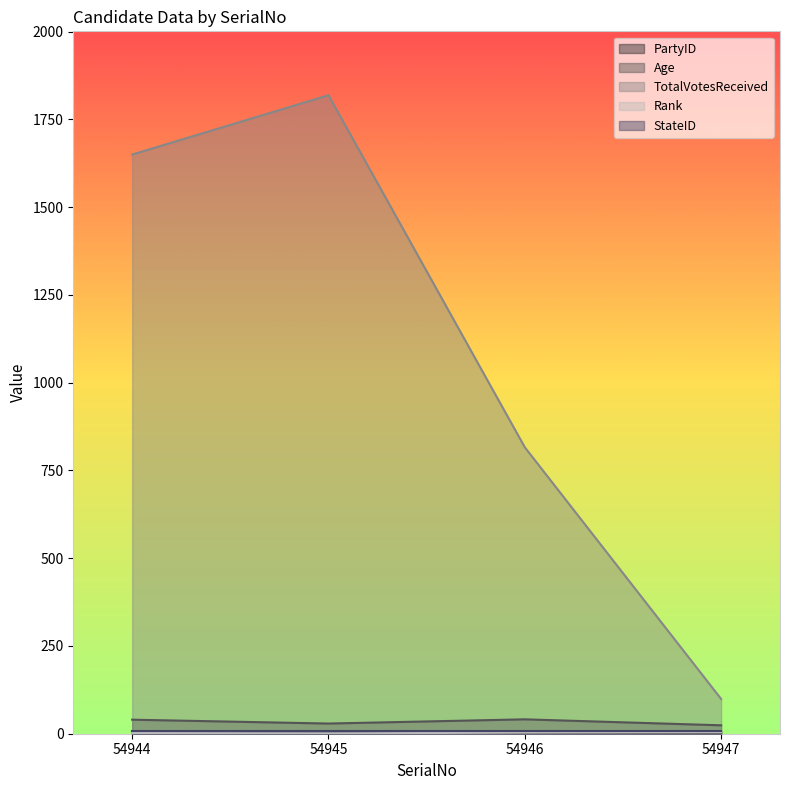

How many lines are shown in the chart?

5